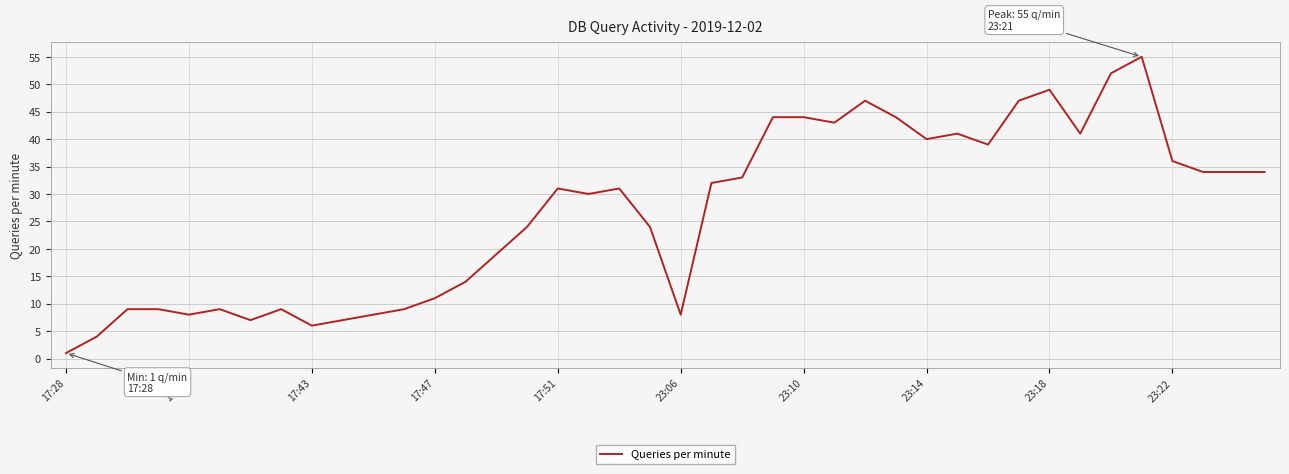

What is the maximum value shown in the chart?

55